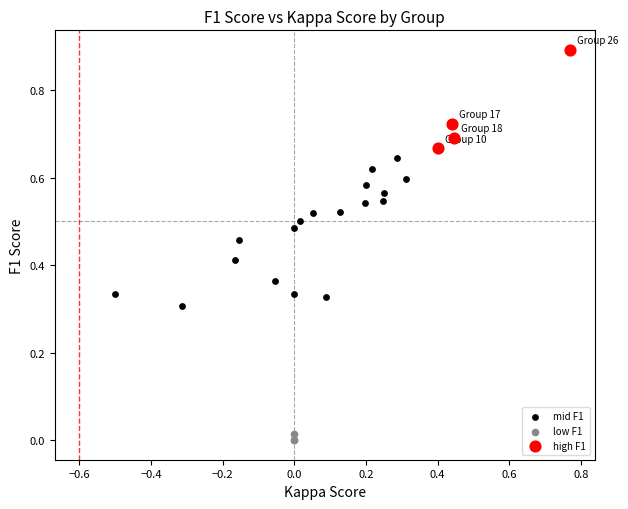

Which series reaches the maximum Y coordinate?

high F1